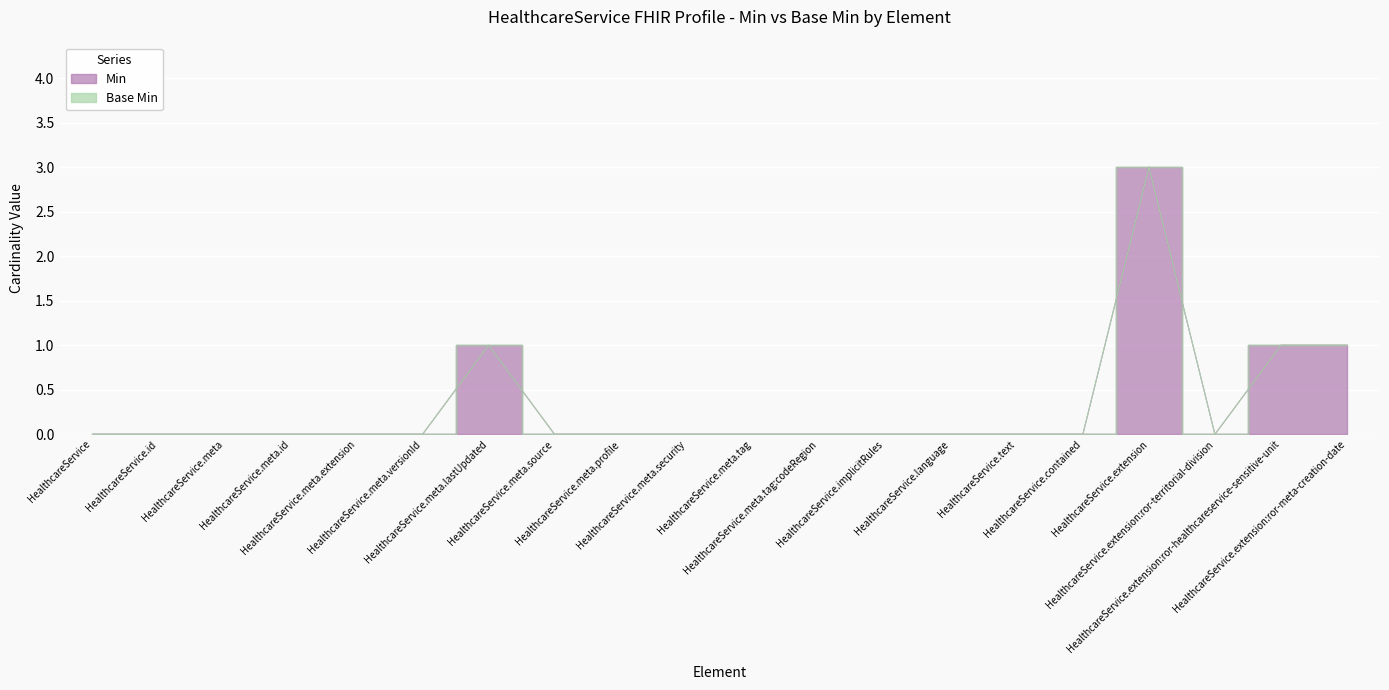

List the labels in order of value, smallest first.

HealthcareService, HealthcareService.id, HealthcareService.meta, HealthcareService.meta.id, HealthcareService.meta.extension, HealthcareService.meta.versionId, HealthcareService.meta.source, HealthcareService.meta.profile, HealthcareService.meta.security, HealthcareService.meta.tag, HealthcareService.meta.tag:codeRegion, HealthcareService.implicitRules, HealthcareService.language, HealthcareService.text, HealthcareService.contained, HealthcareService.extension:ror-territorial-division, HealthcareService.meta.lastUpdated, HealthcareService.extension:ror-healthcareservice-sensitive-unit, HealthcareService.extension:ror-meta-creation-date, HealthcareService.extension